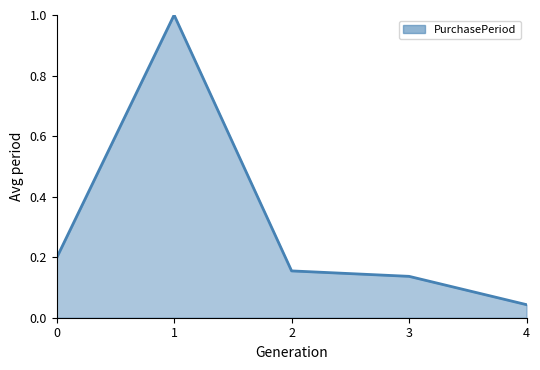

What is the change in value from 0 to 1?

+0.8